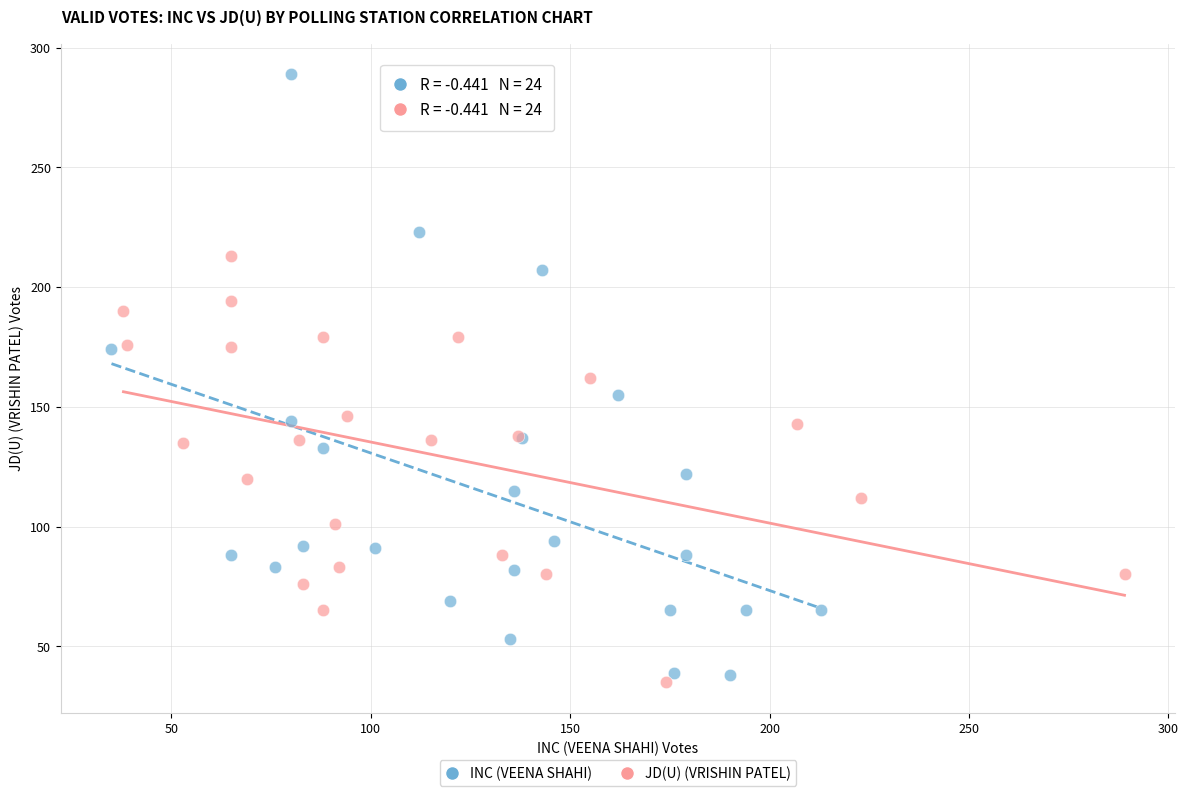

Which series reaches the maximum Y coordinate?

INC (VEENA SHAHI)